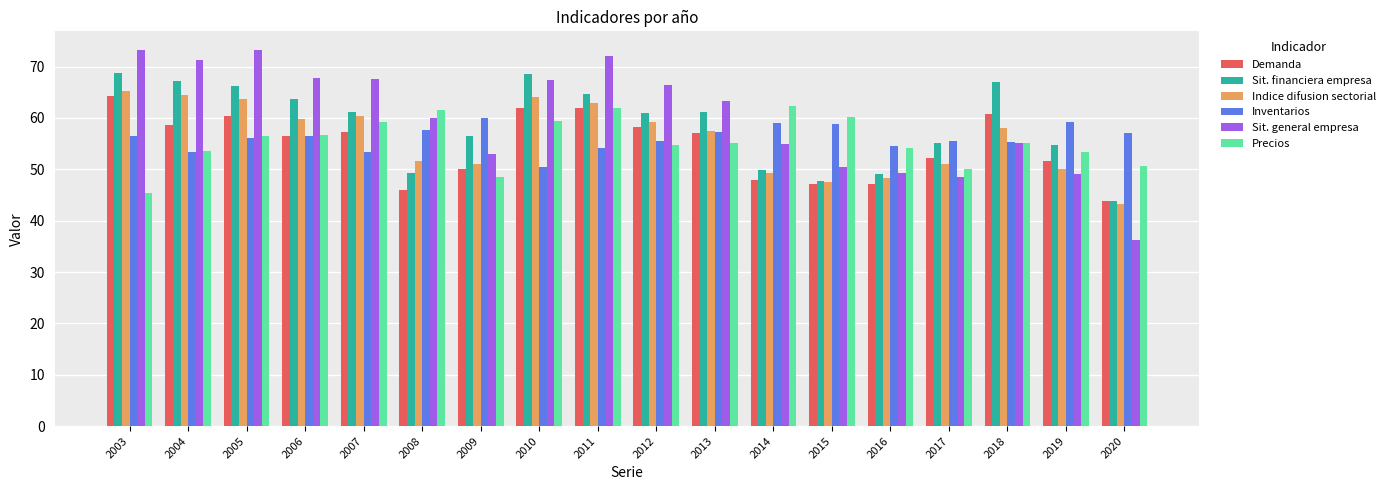

What is the greatest value displayed?

73.2